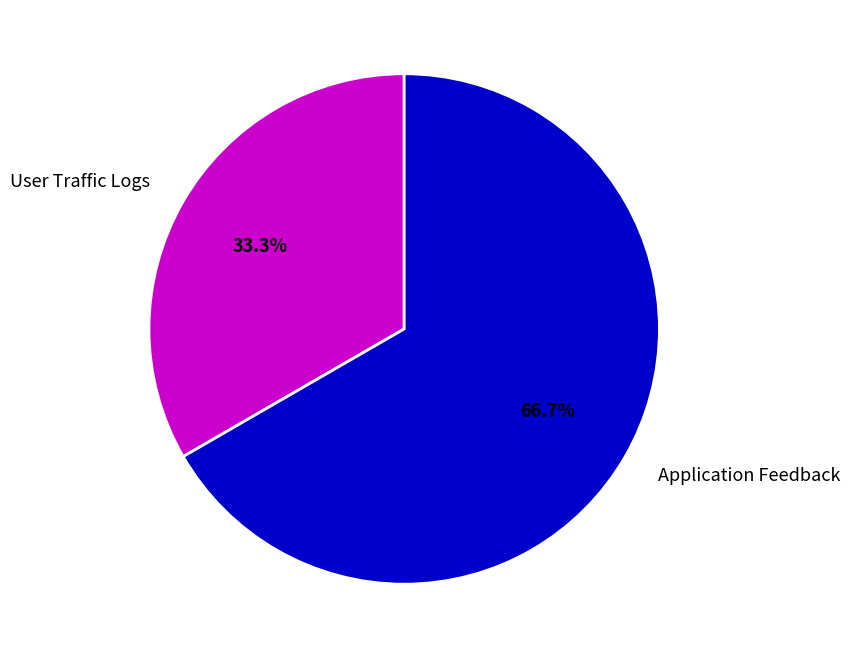

What is the total percentage of Application Feedback and User Traffic Logs?

100.0%